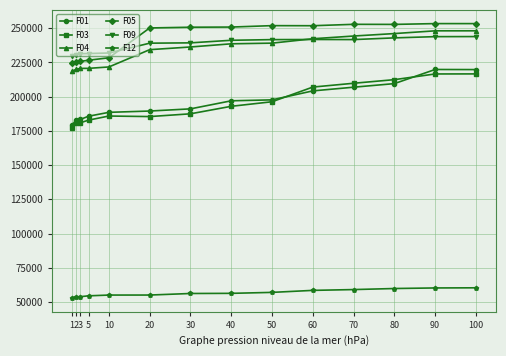

What is the difference between the second highest and second lowest values in the F04 series?

28110.0